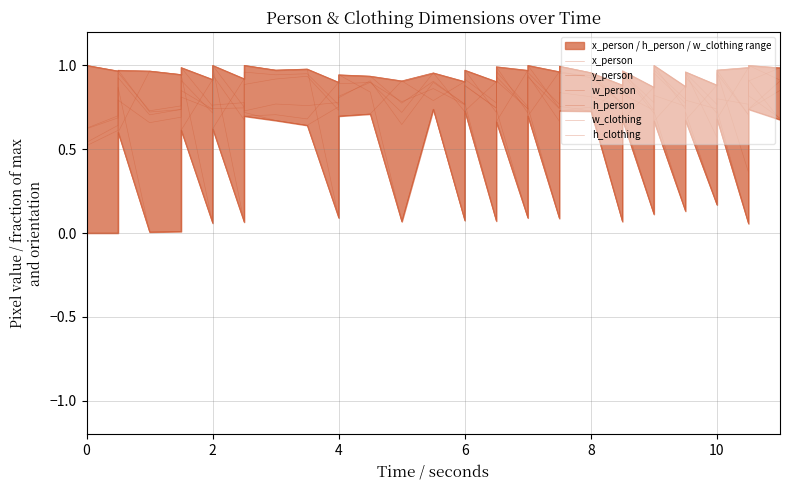

How many intersections are there between h_person and h_clothing?

10